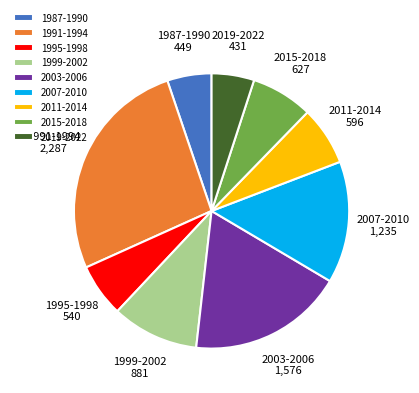

True or false: 1999-2002 accounts for 4% of the total.

False